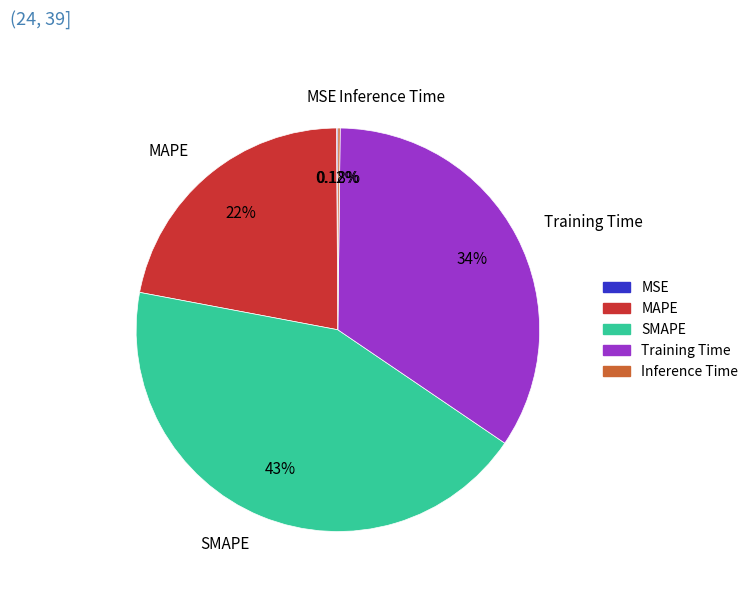

To the nearest percent, what is the average slice percentage?

20%